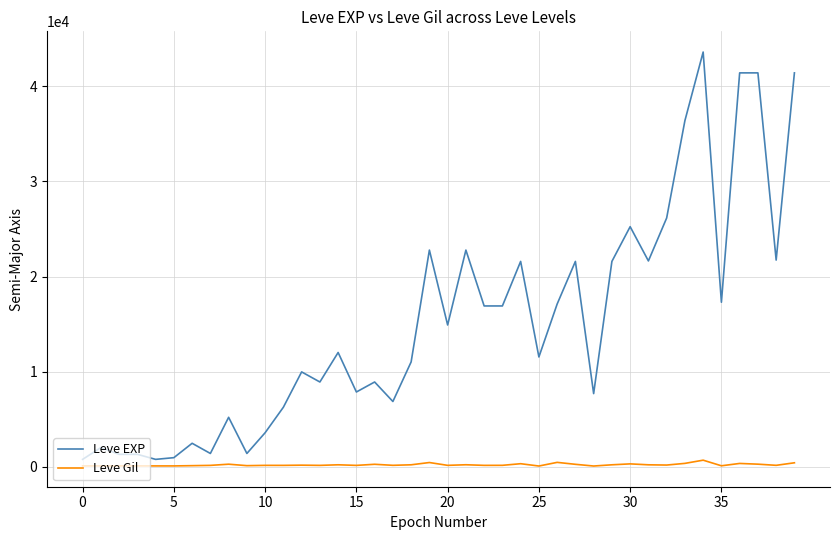

True or false: Leve Gil and Leve EXP intersect in this chart.

False